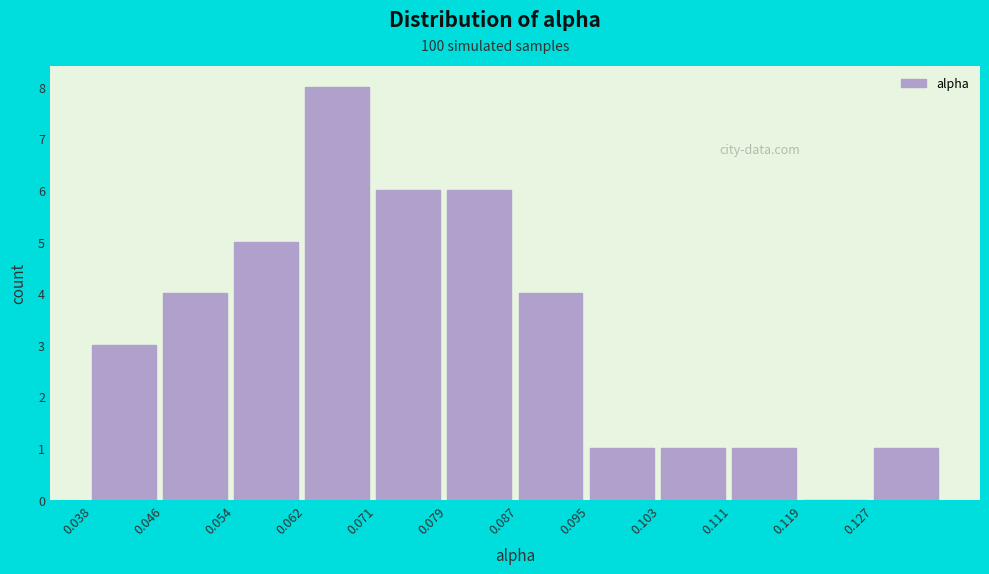

Reading left to right, transcribe this chart: for each bar, give the range it covers on the x-axis and its height. Neither the bar edges nor the heights are printed on the chart, so give them approximately, as read against the axes.

0.038 to 0.046: 3
0.046 to 0.054: 4
0.054 to 0.062: 5
0.062 to 0.071: 8
0.071 to 0.079: 6
0.079 to 0.087: 6
0.087 to 0.095: 4
0.095 to 0.103: 1
0.103 to 0.111: 1
0.111 to 0.119: 1
0.119 to 0.127: 0
0.127 to 0.136: 1